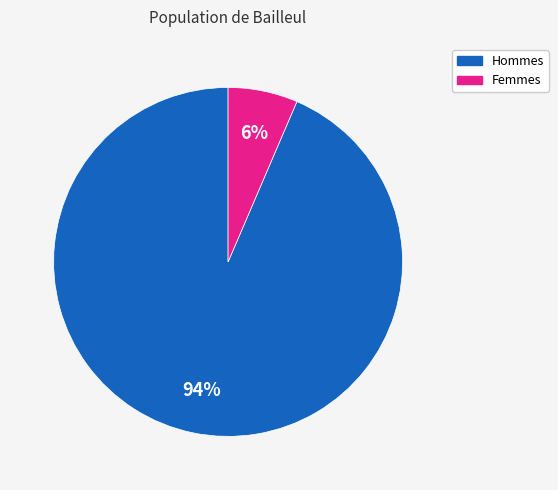

To the nearest percent, what is the average slice percentage?

50%